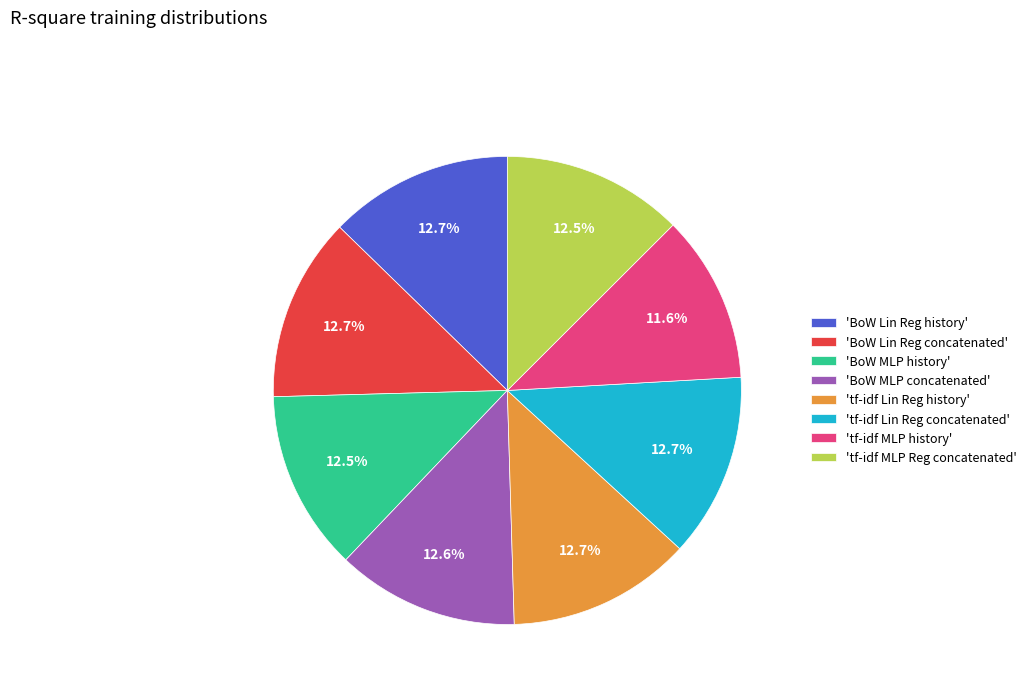

What percentage is NOT represented by 'tf-idf Lin Reg concatenated'?

87.3%